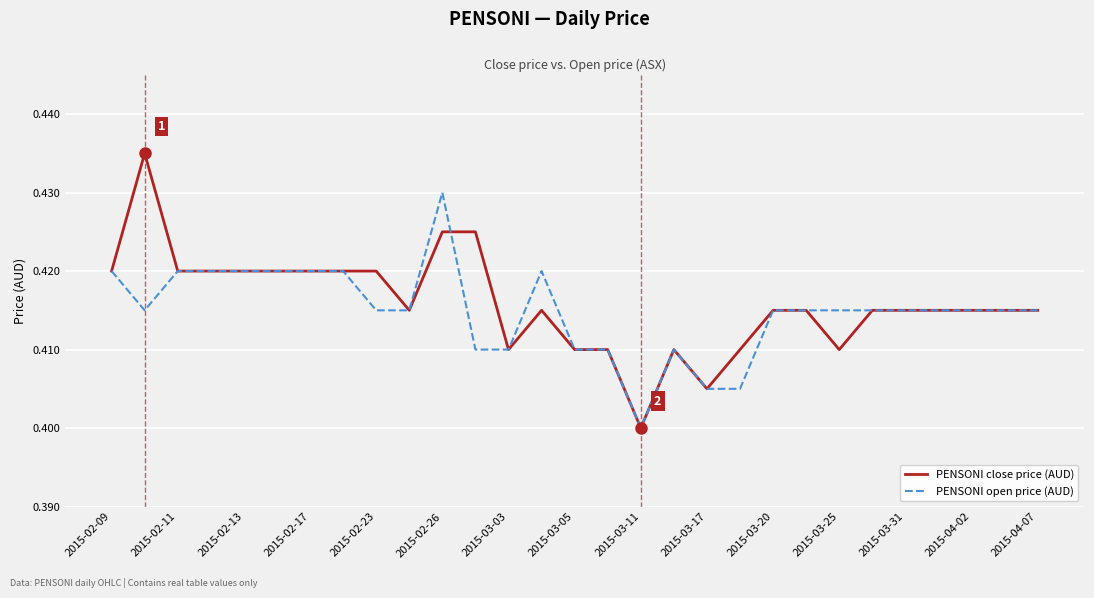

Which series has the largest range (max minus min)?

PENSONI close price (AUD)